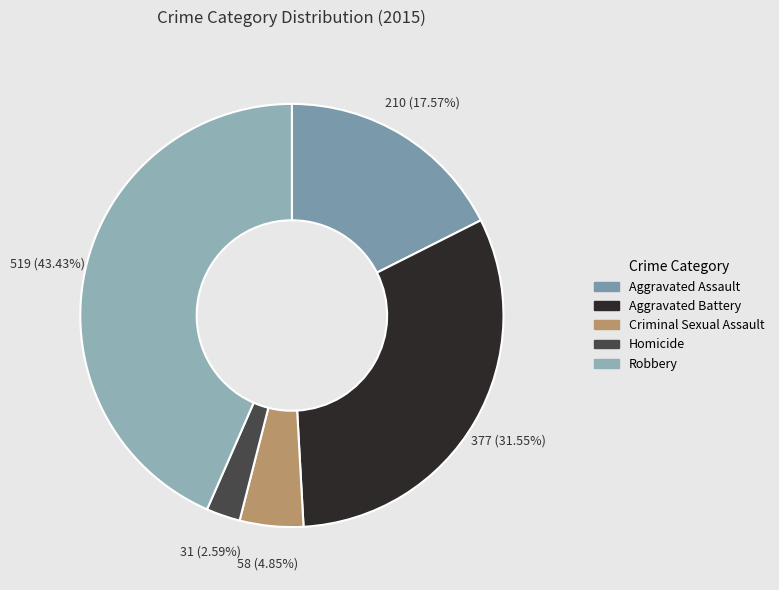

What percentage do Criminal Sexual Assault and Robbery together represent?

48.3%